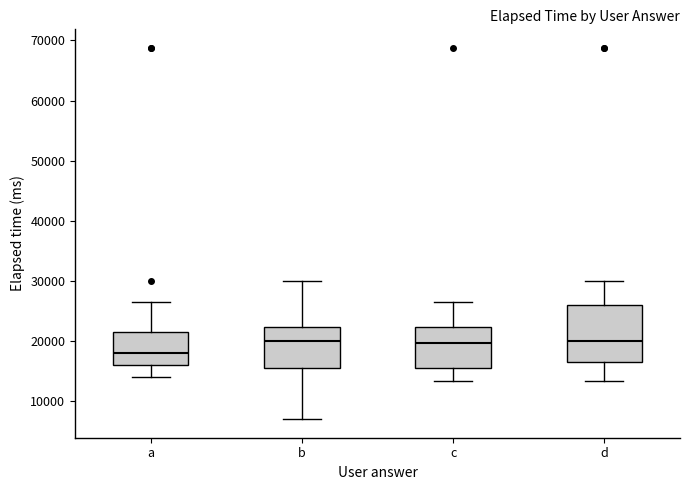

Reading left to right, transcribe this box plot: for each box, give where its median line is, the range the box spans, and where its two whiskers end, as read against the y-axis. The values are not printed on the chart, so give them approximately, as read against the axis.

a: median 18000, box 16000 to 22000, whiskers 14000 to 27000
b: median 20000, box 16000 to 22000, whiskers 7000 to 30000
c: median 20000, box 16000 to 22000, whiskers 13000 to 27000
d: median 20000, box 17000 to 26000, whiskers 13000 to 30000